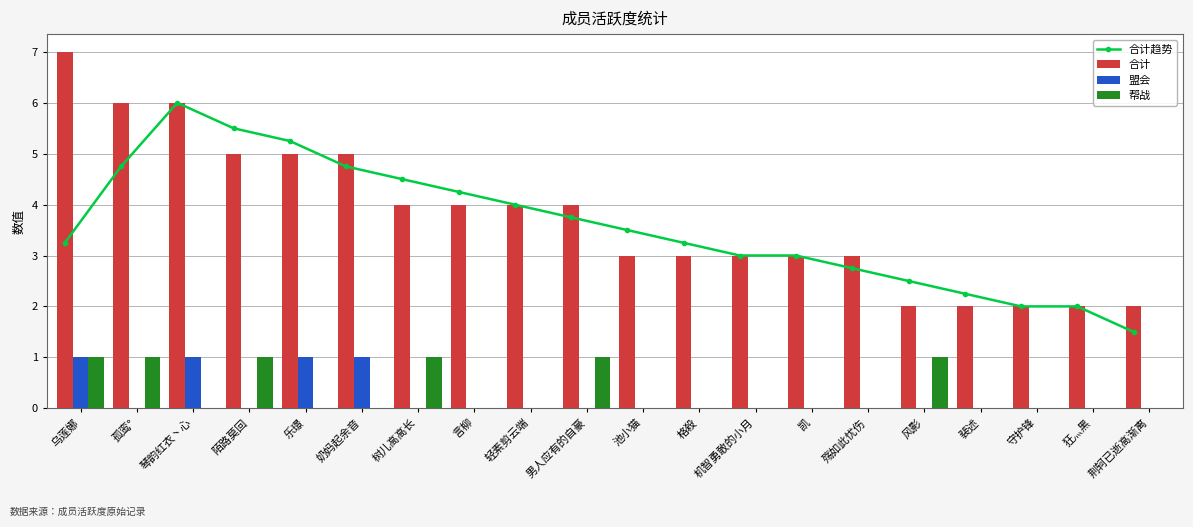

At which category is the sum across all series the highest?

琴韵红衣丶心